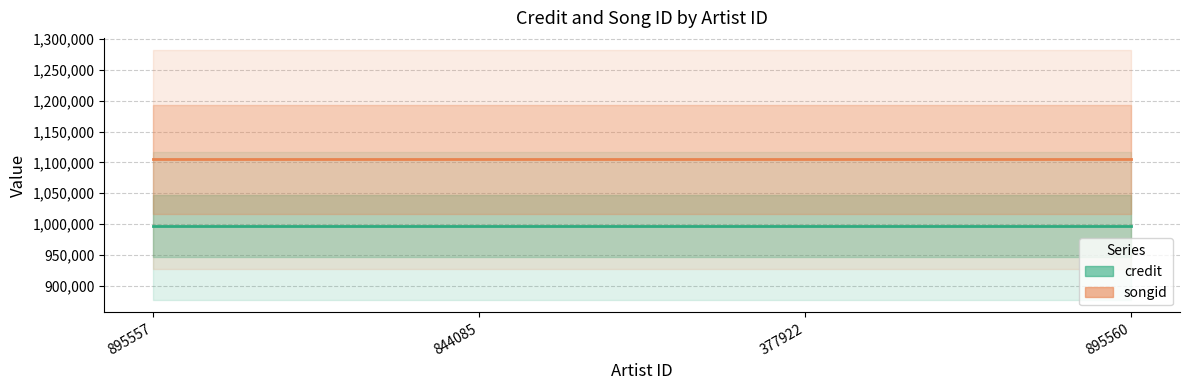

Which category has the highest value in the songid series?

895557